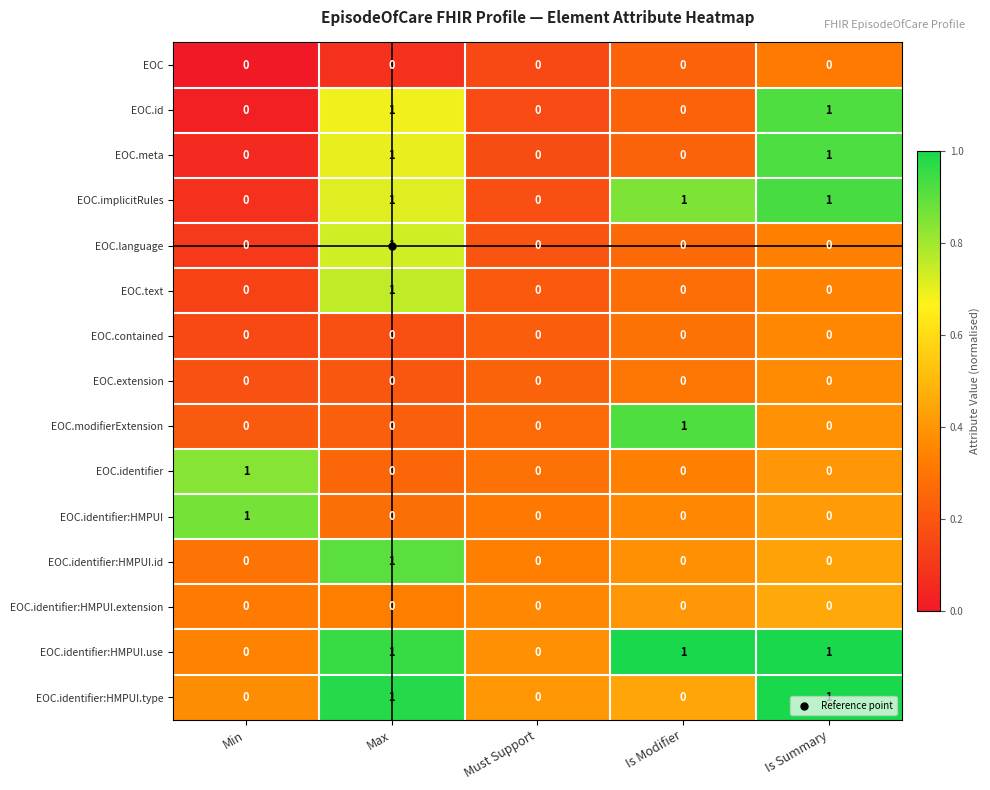

At which category is the sum across all series the highest?

Max